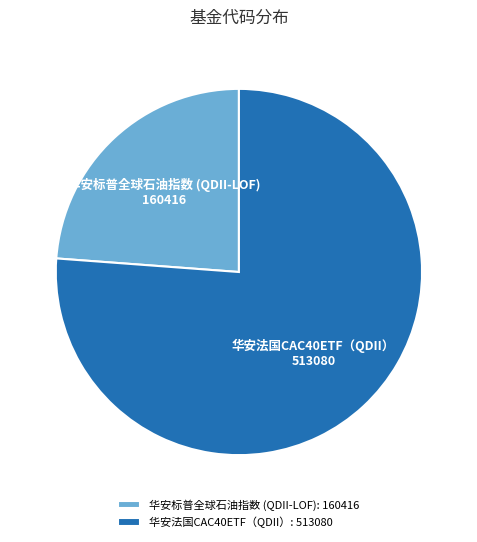

Count the number of slices in the pie.

2